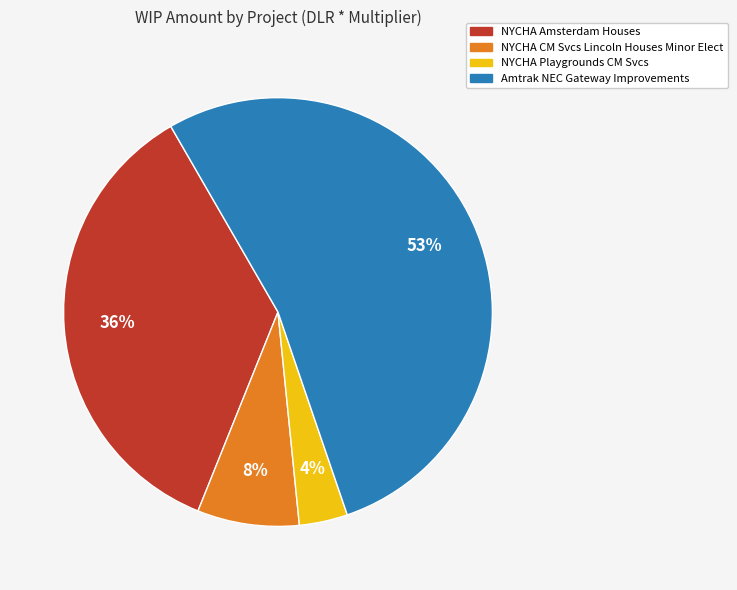

To the nearest percent, what is the difference between the largest and smallest slice percentages?

49%